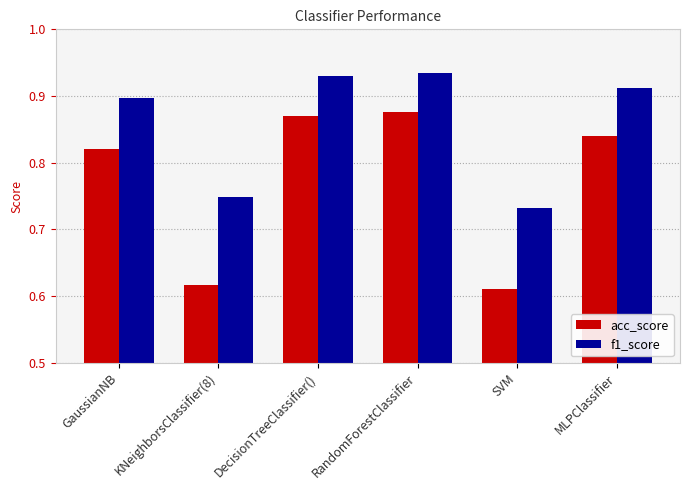

Are the bars horizontal?

No